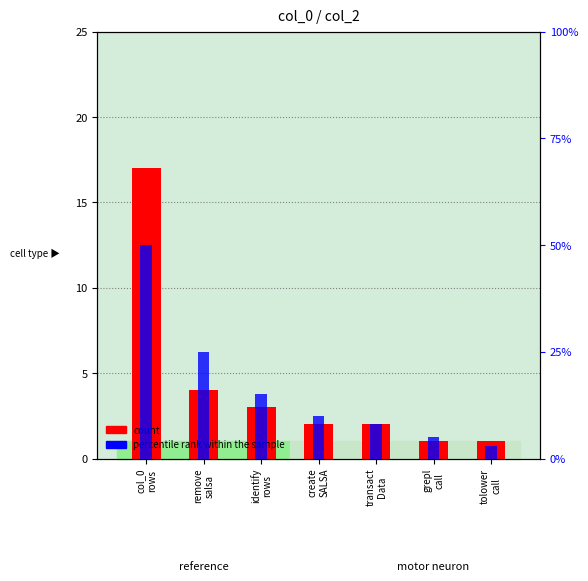

Where does the count series first go above 2?

col_0
rows